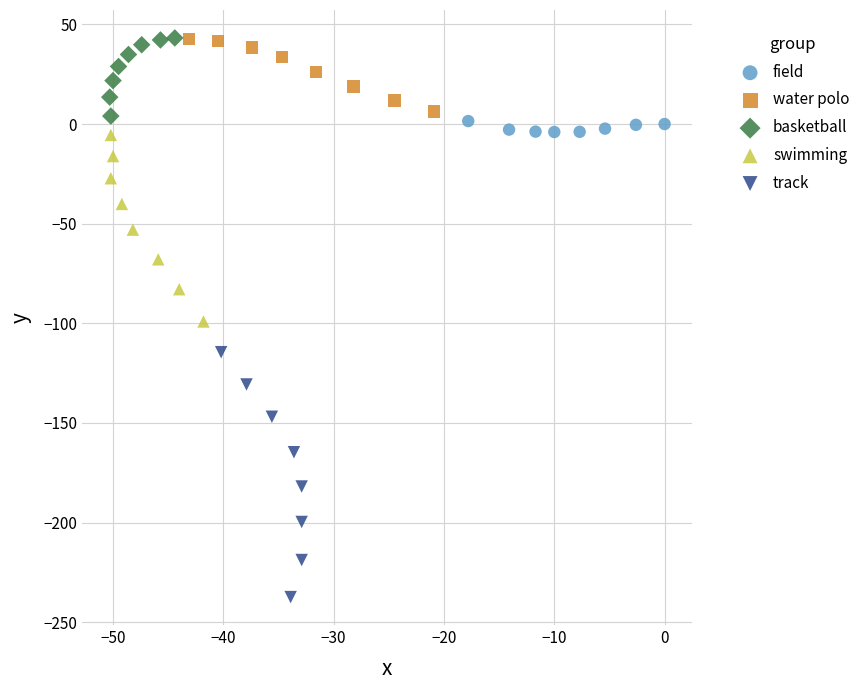

Which series contains the lowest Y value?

track